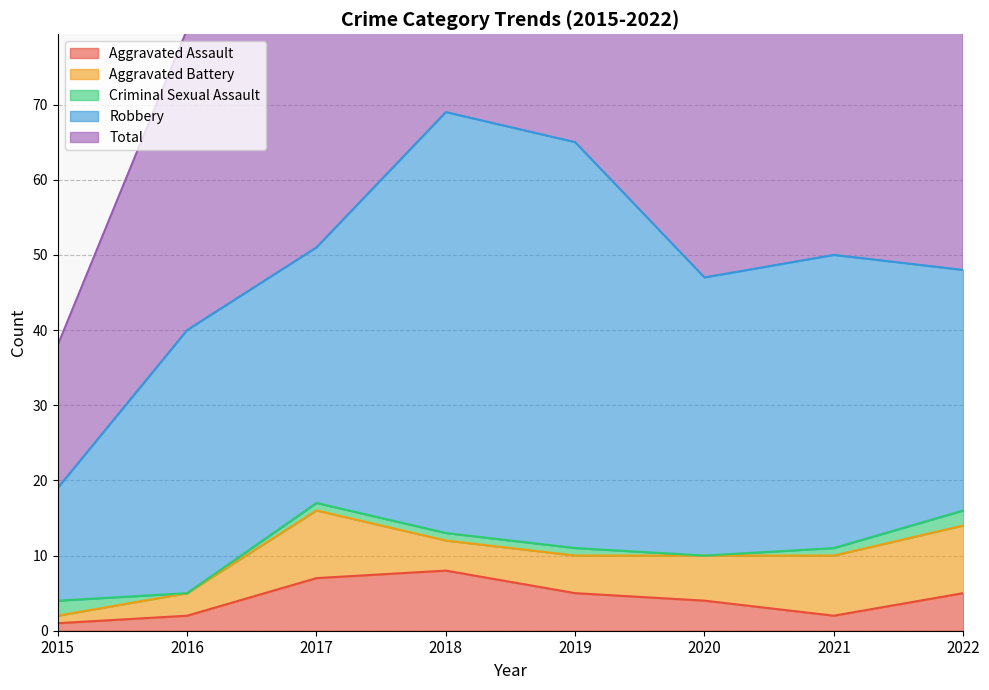

Count the number of data series in this chart.

5